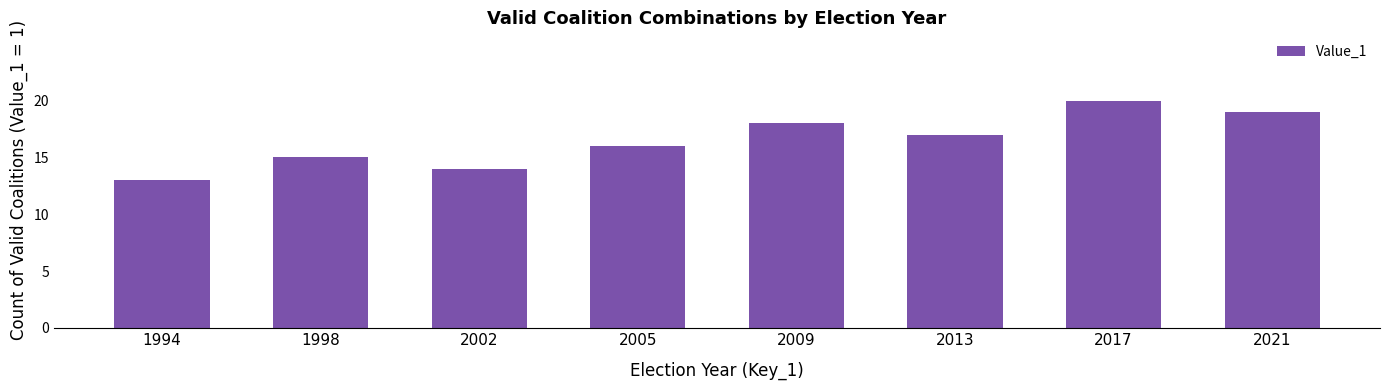

Count the number of data series in this chart.

1